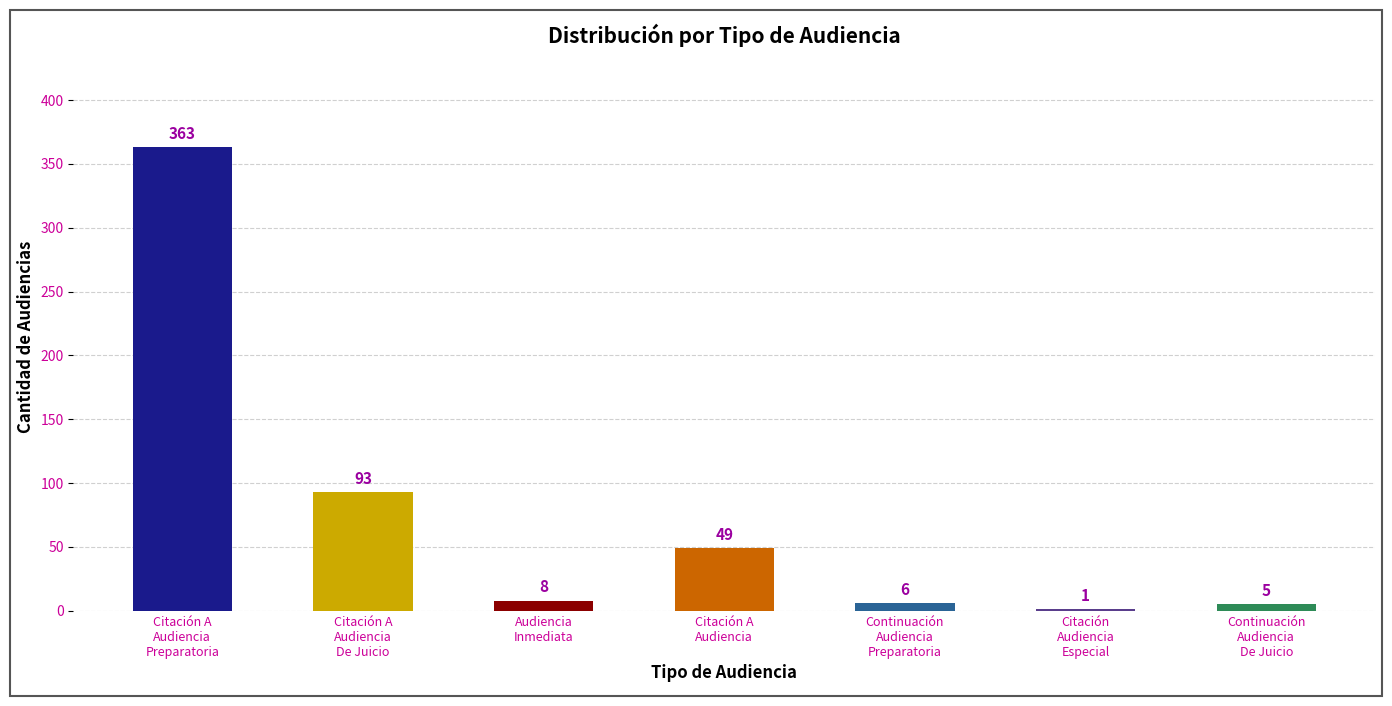

Reading right to left, what are all the values shown in this chart?

Continuación Audiencia De Juicio=5	Citación Audiencia Especial=1	Continuación Audiencia Preparatoria=6	Citación A Audiencia=49	Audiencia Inmediata=8	Citación A Audiencia De Juicio=93	Citación A Audiencia Preparatoria=363